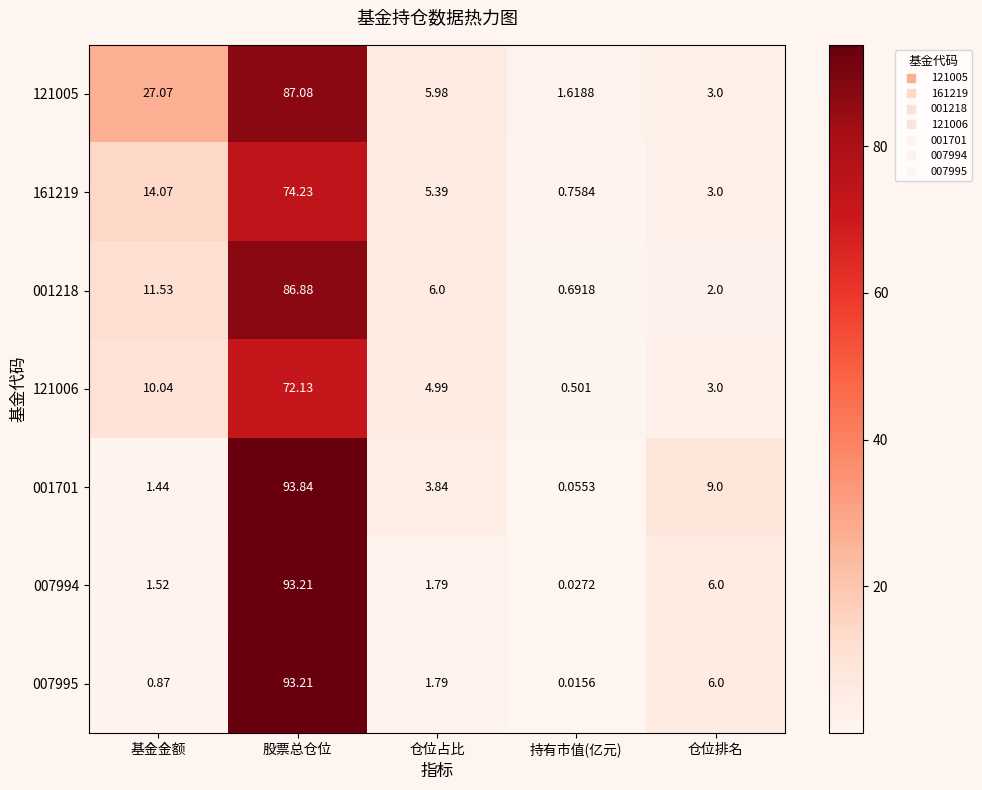

Which category has the highest value across all series?

股票总仓位